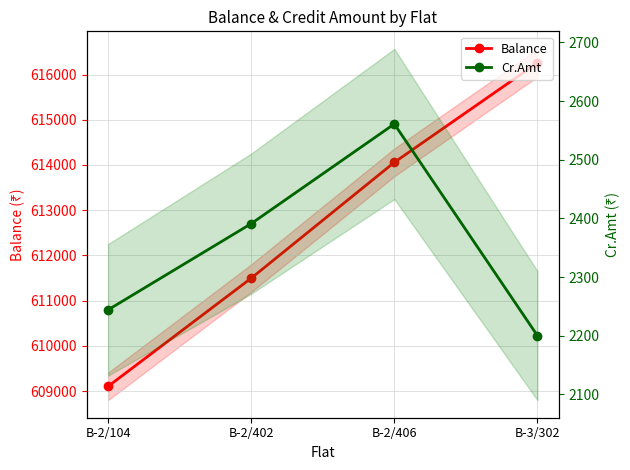

Between B-2/104 and B-2/402, which series saw the biggest shift?

Balance